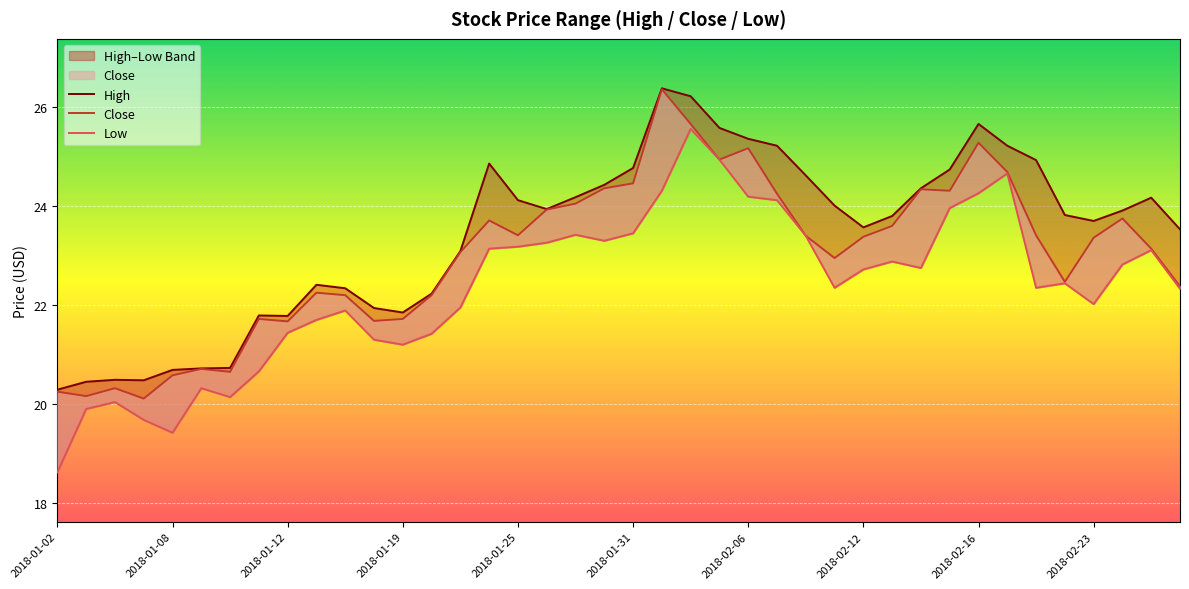

What is the spread (max minus min) of values at 35?

1.4